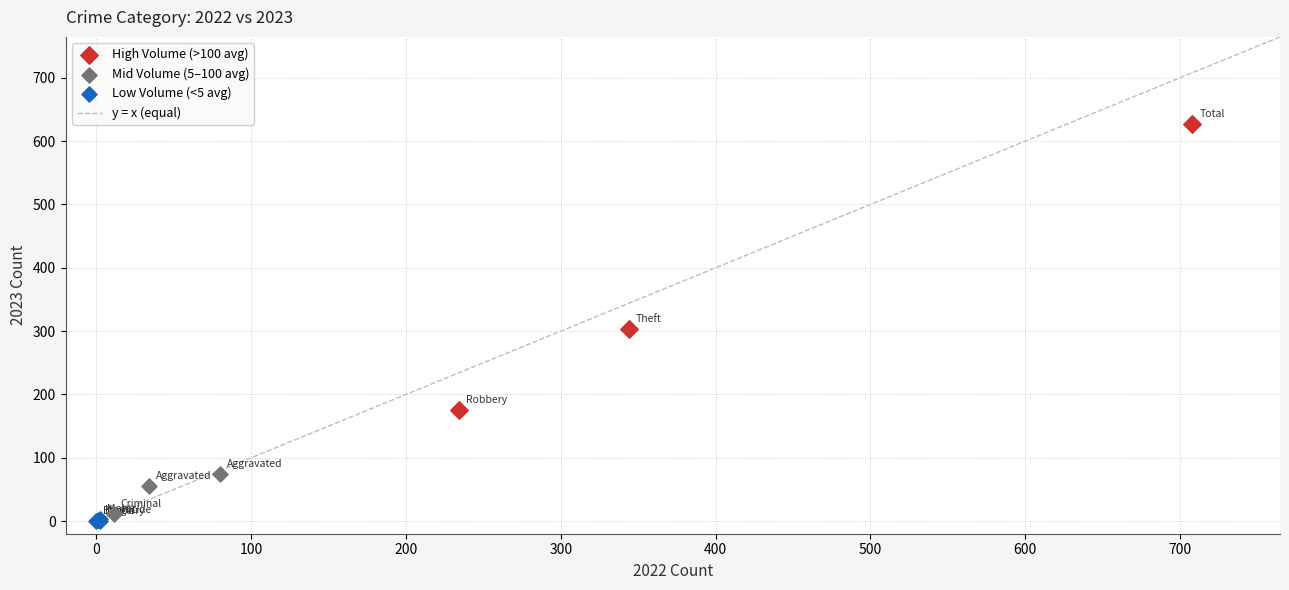

Which series contains the highest Y value?

High Volume (>100 avg)